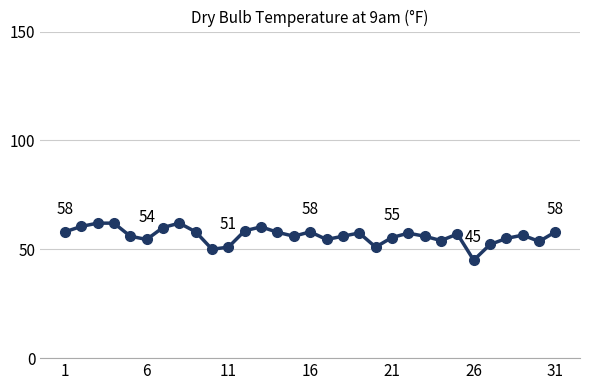

What is the minimum value shown in the chart?

45.0